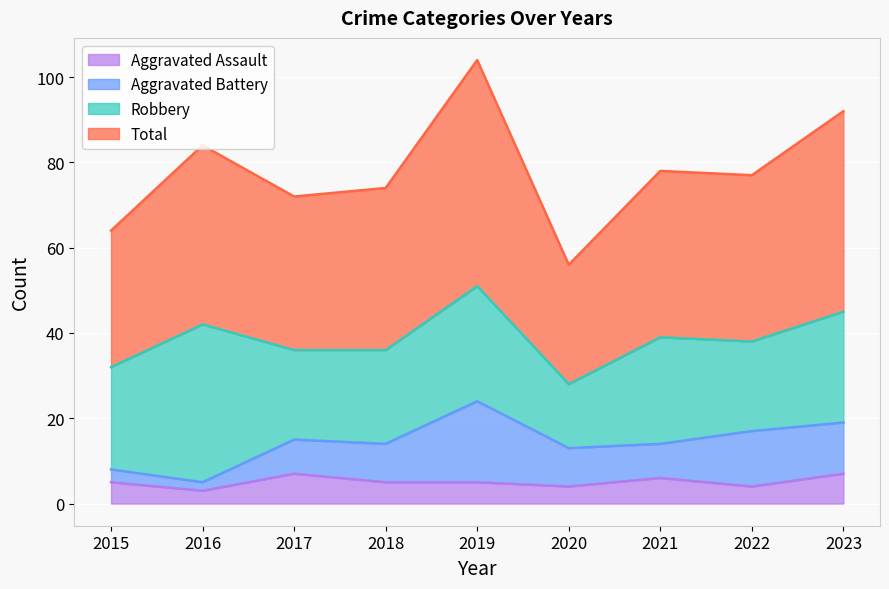

What is the maximum value for Aggravated Assault?

7